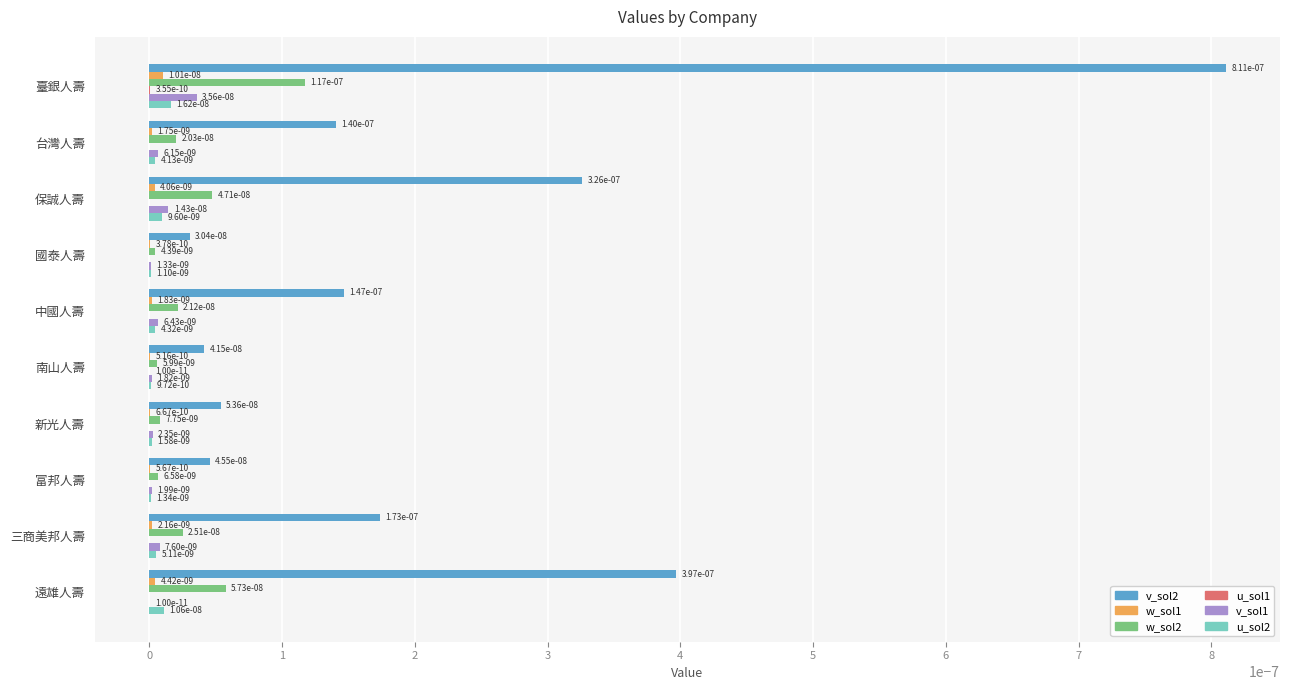

True or false: w_sol1 has a value of 0.0 at 臺銀人壽.

True